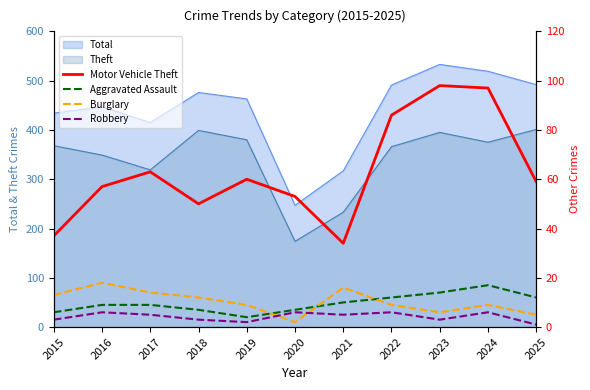

True or false: Theft has a value of 375 at 2024.

True